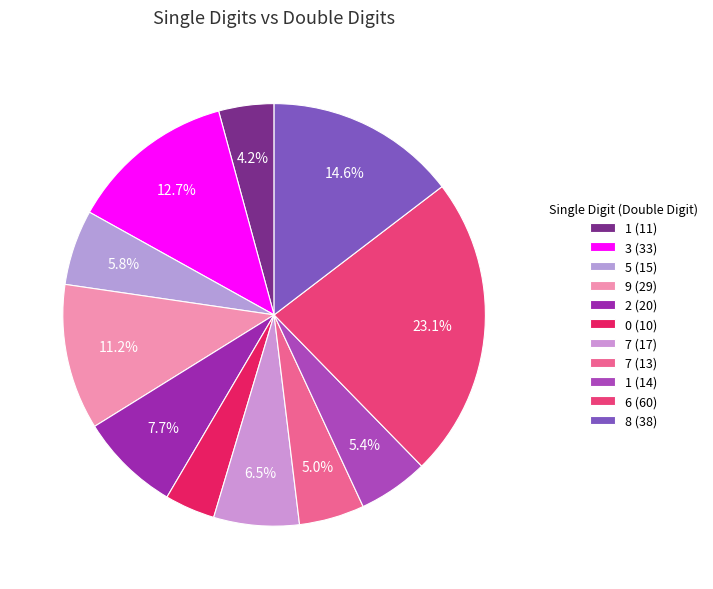

How many slices are in this pie chart?

11